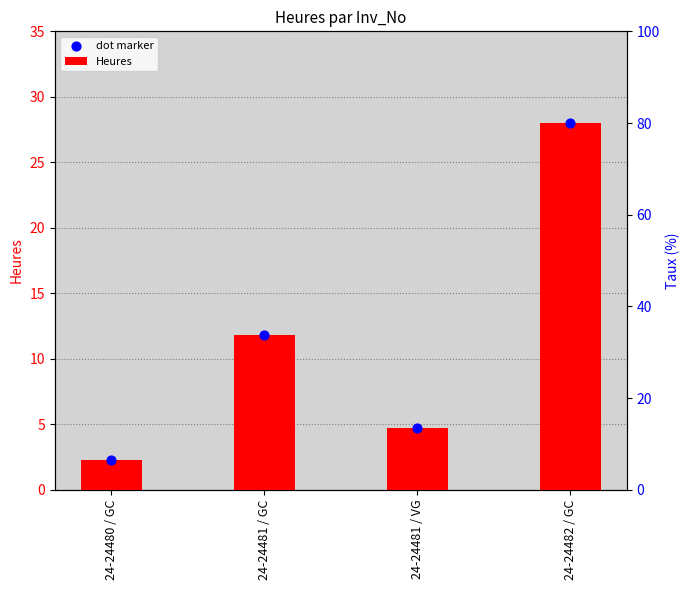

What is the total value across all series at 24-24481 / VG?

9.4